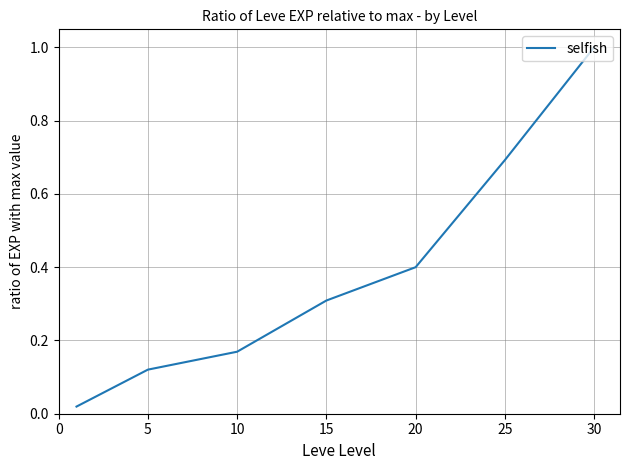

True or false: there are more than 1 points higher than both neighbors.

False